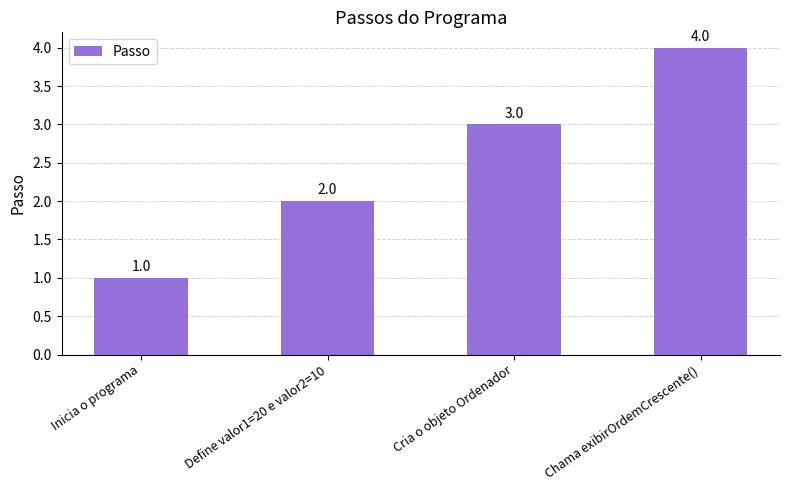

Reading left to right, extract all data points from this chart.

Inicia o programa=1	Define valor1=20 e valor2=10=2	Cria o objeto Ordenador=3	Chama exibirOrdemCrescente()=4